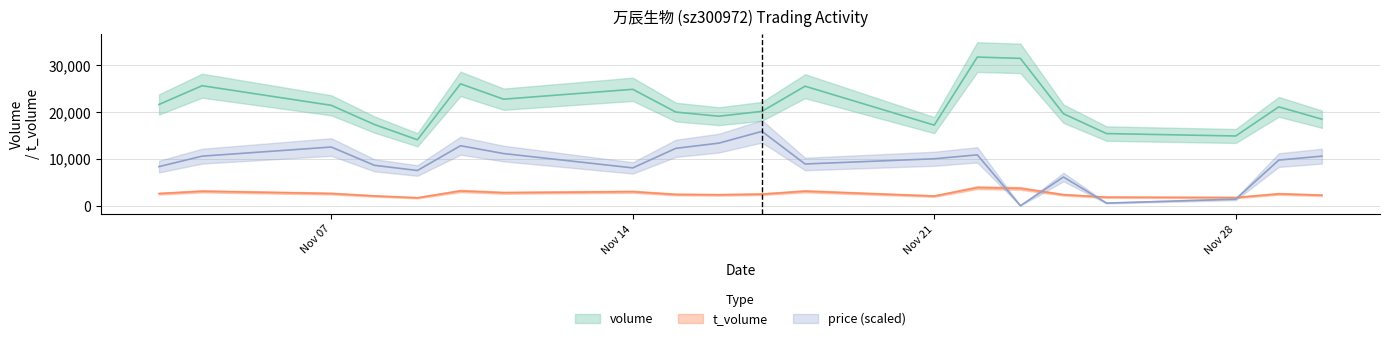

True or false: volume and t_volume intersect in this chart.

False